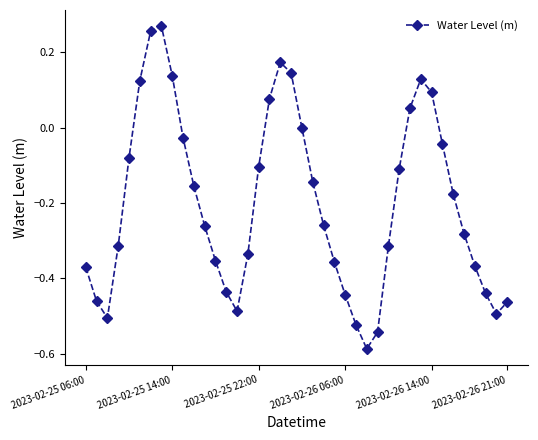

How many points are lower than both their immediate neighbors (excluding endpoints)?

4